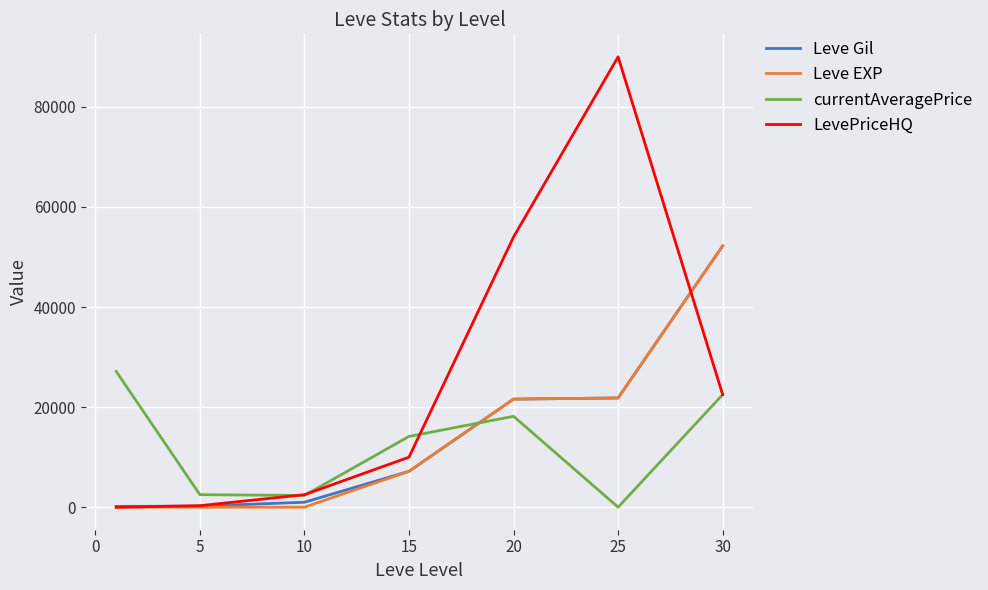

Which series has the widest spread of values?

LevePriceHQ